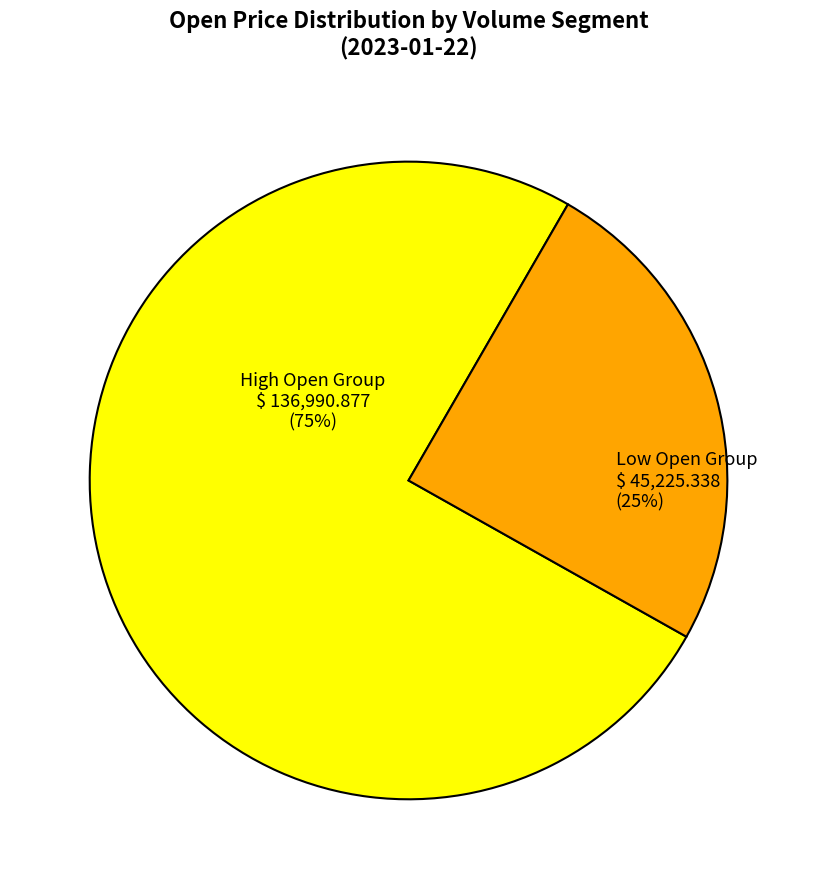

Does any single category account for the majority?

Yes